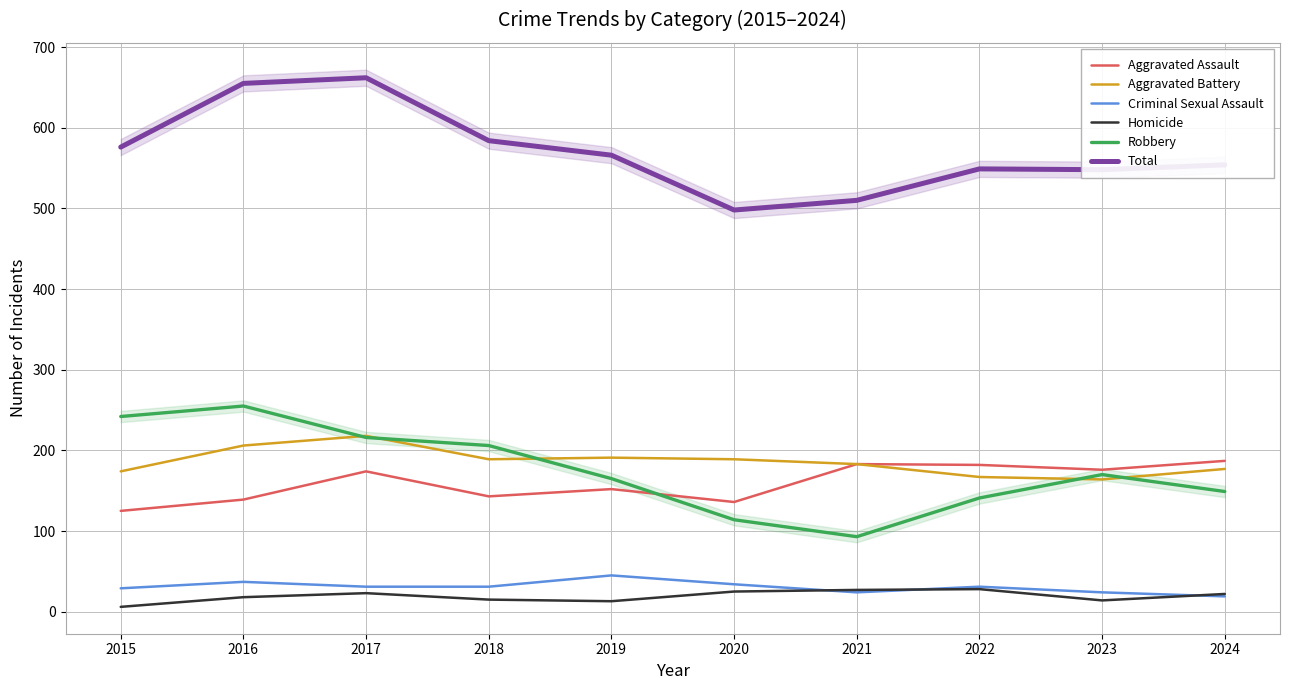

What is the value of the Homicide point at the 6th from the left?

25